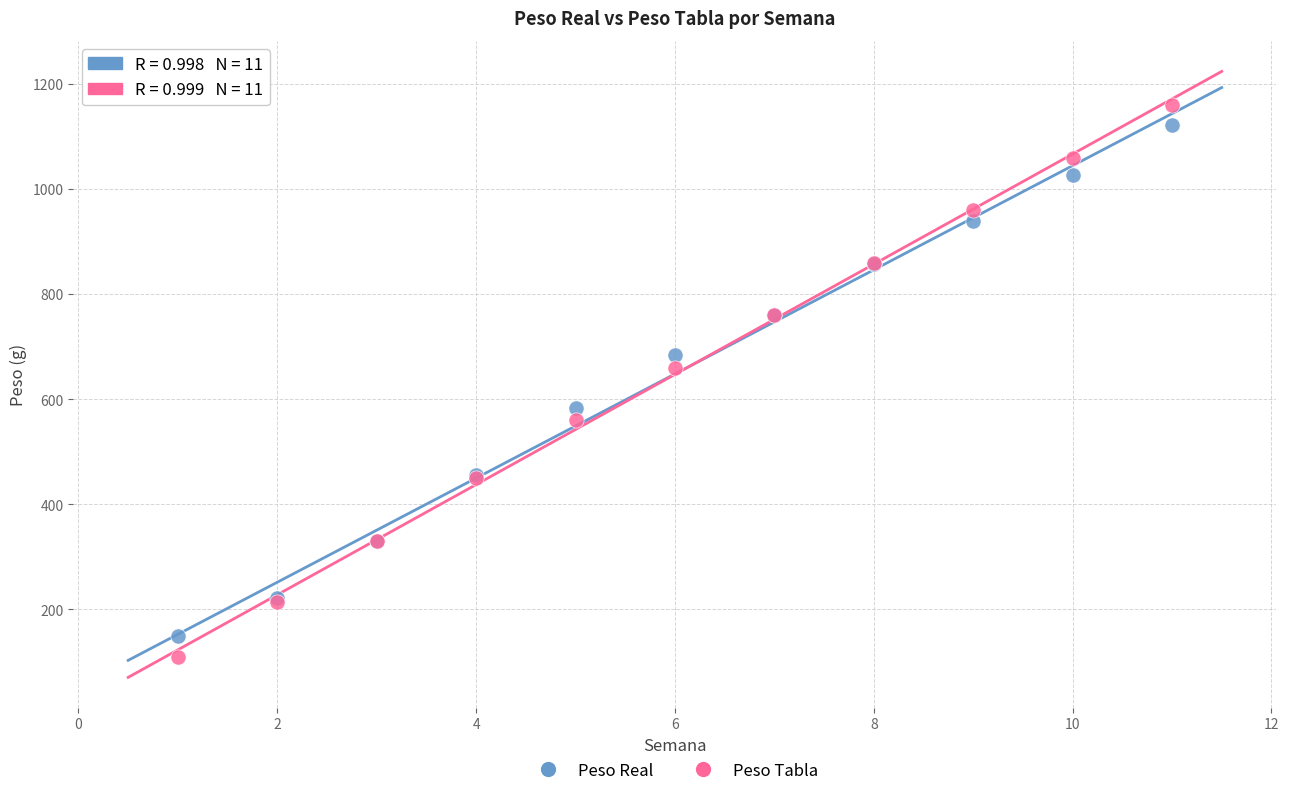

In the Peso Tabla series, what Y value is closest to 635?

660.0